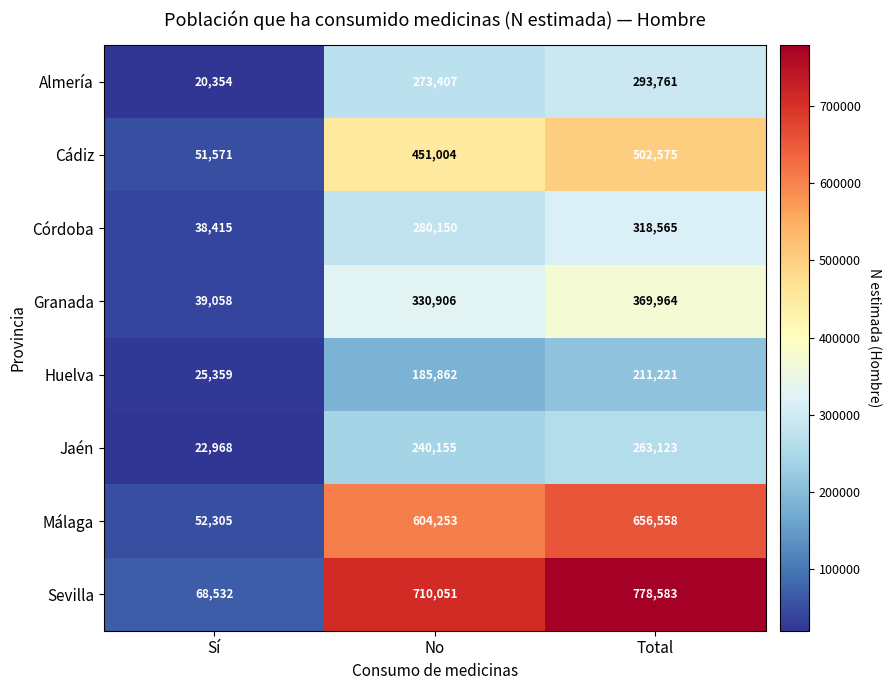

Which series has the largest total across all categories?

Sevilla